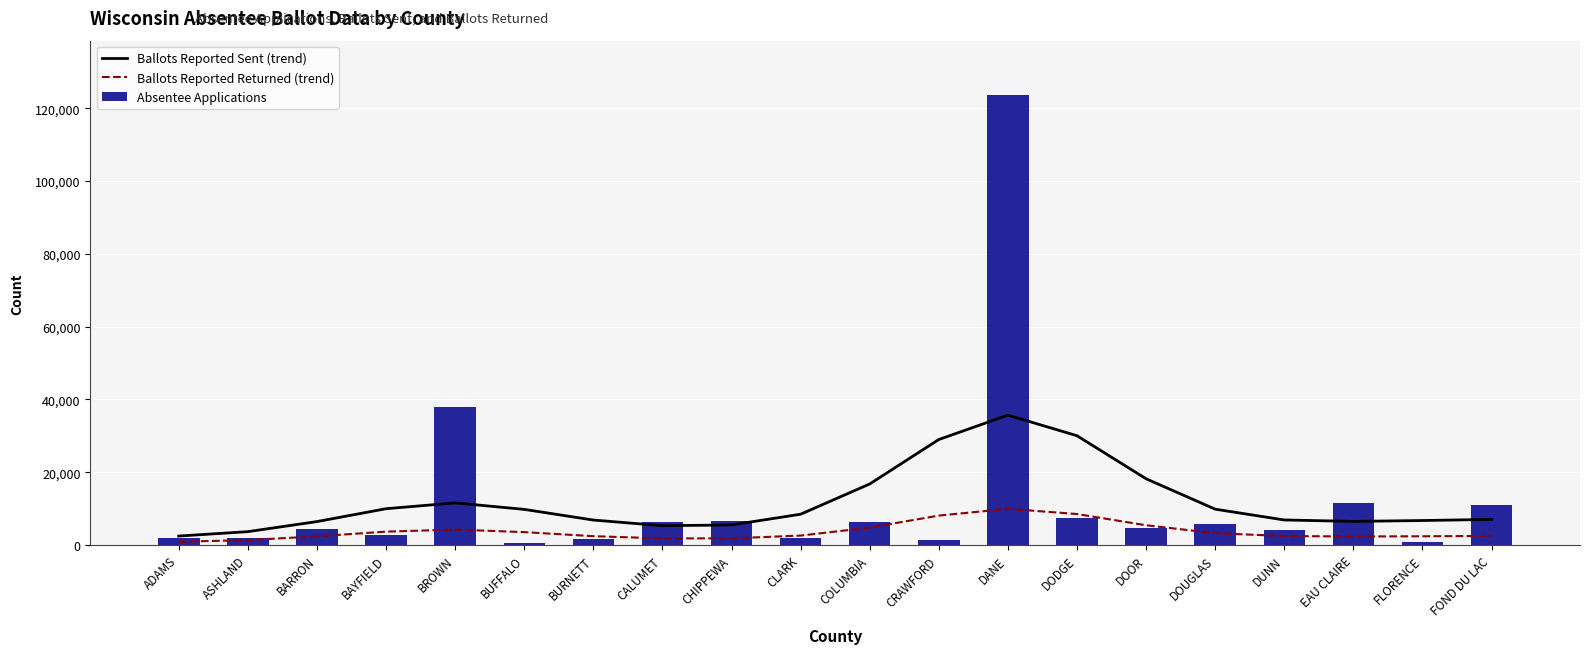

Which series changed the most between BAYFIELD and FOND DU LAC?

Absentee Applications